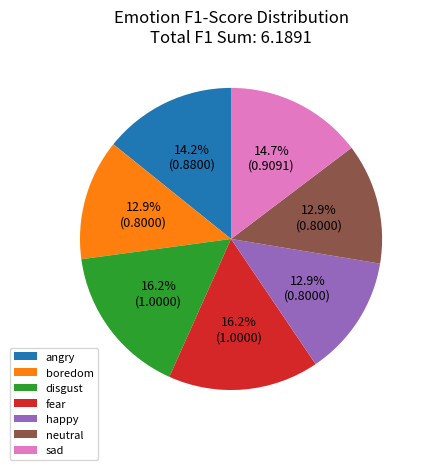

To the nearest percent, what portion does happy represent?

13%